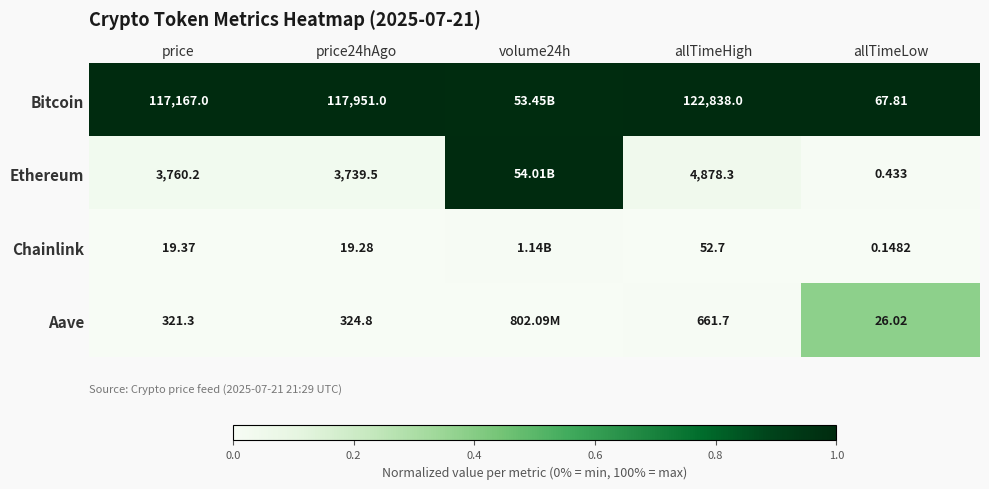

At which category is the sum across all series the highest?

volume24h